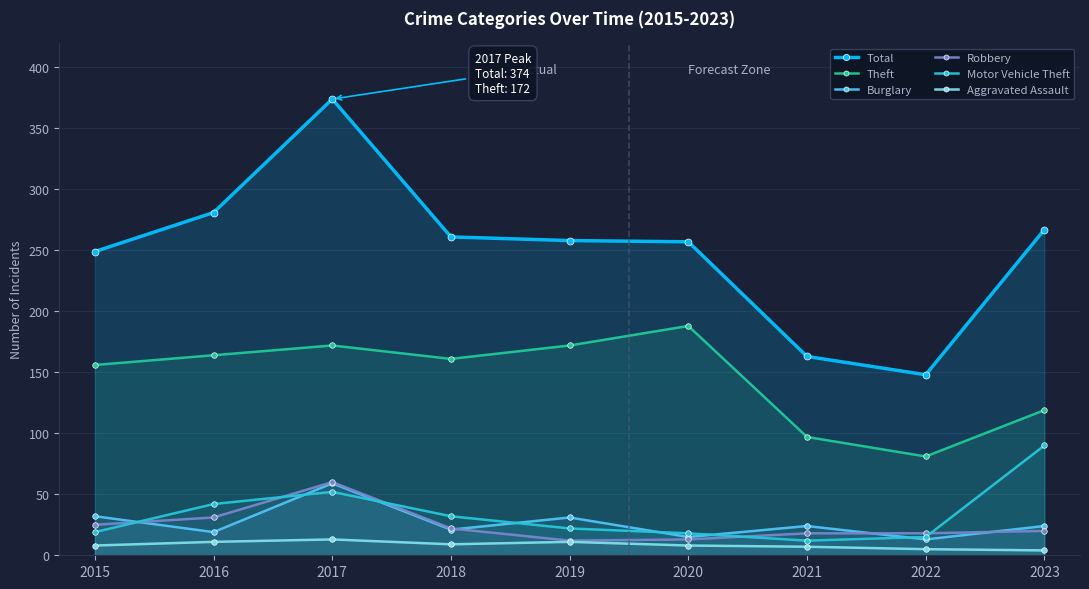

True or false: Robbery and Theft cross at least once.

False